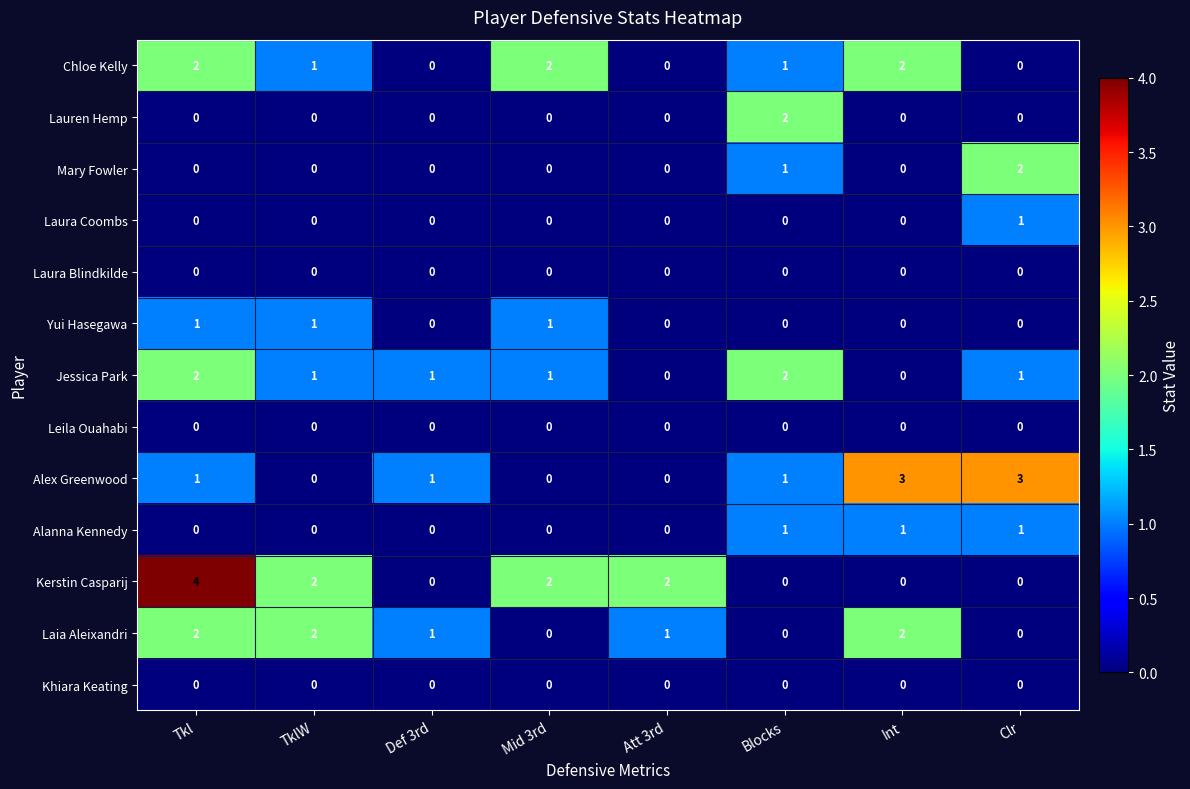

What is the maximum value shown in the chart?

4